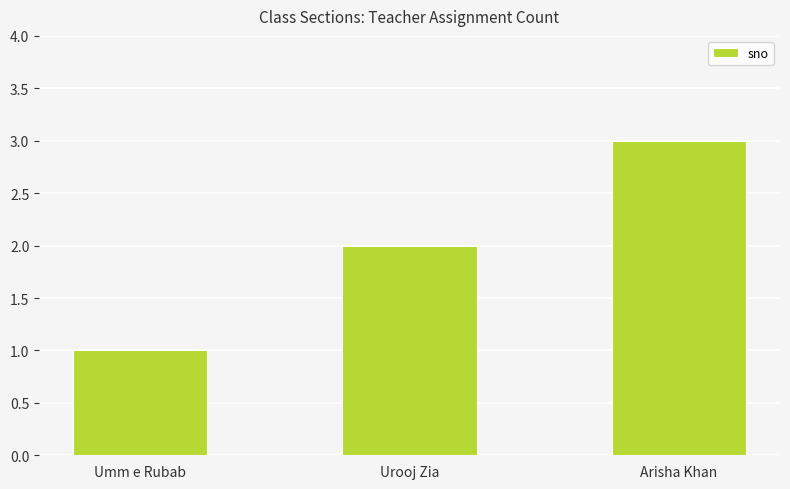

What is the sum of all values?

6